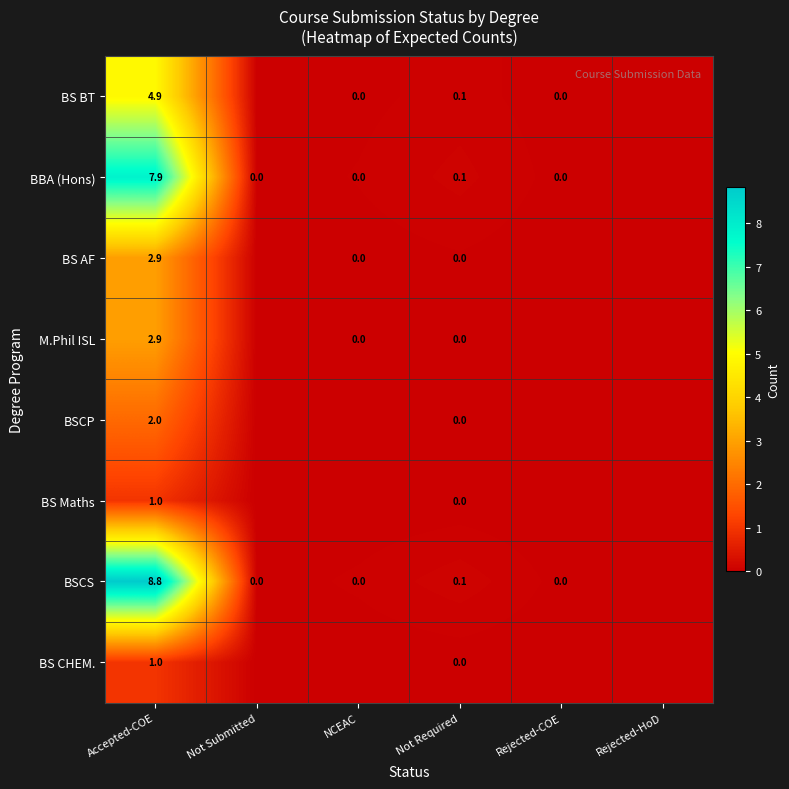

Which series has the widest spread of values?

BSCS